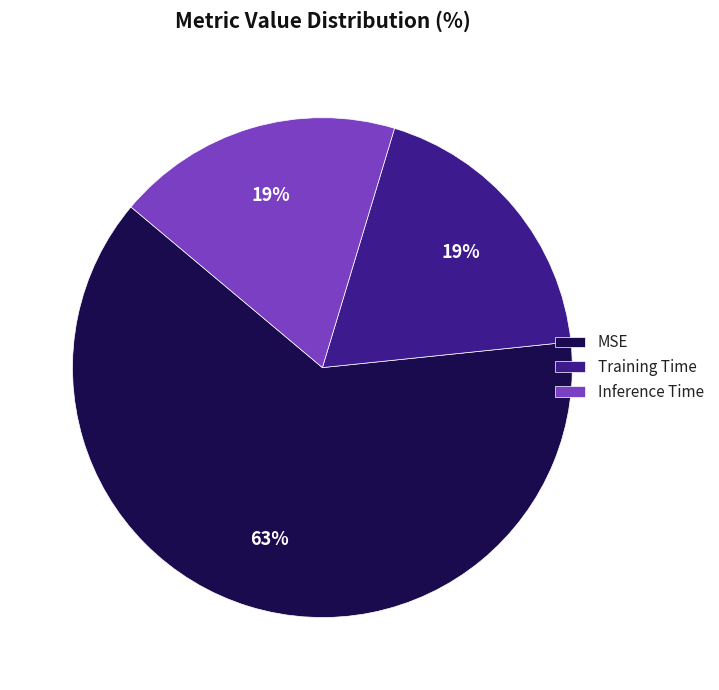

Which category has the biggest portion of the pie?

MSE